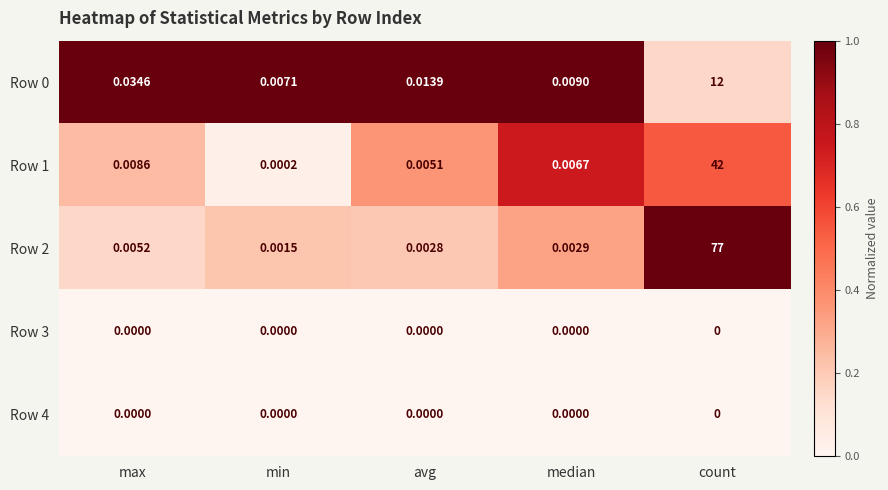

Where is Row 0 nearest to the value 6?

max